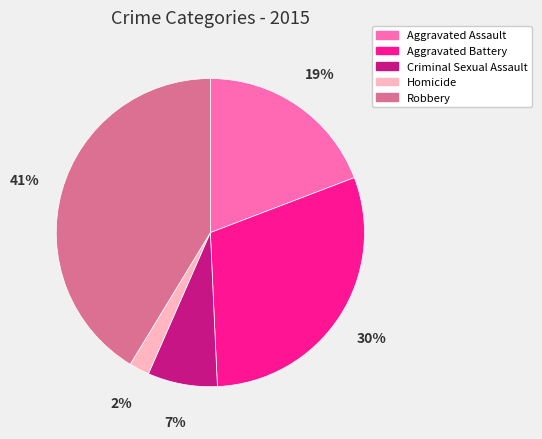

To the nearest percent, what portion does Homicide represent?

2%